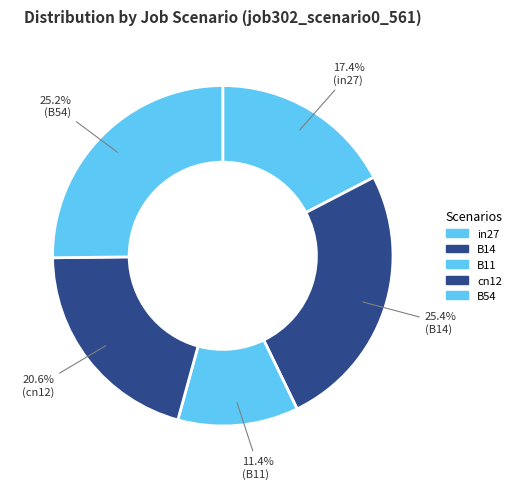

Between B14 and B11, which is larger?

B14